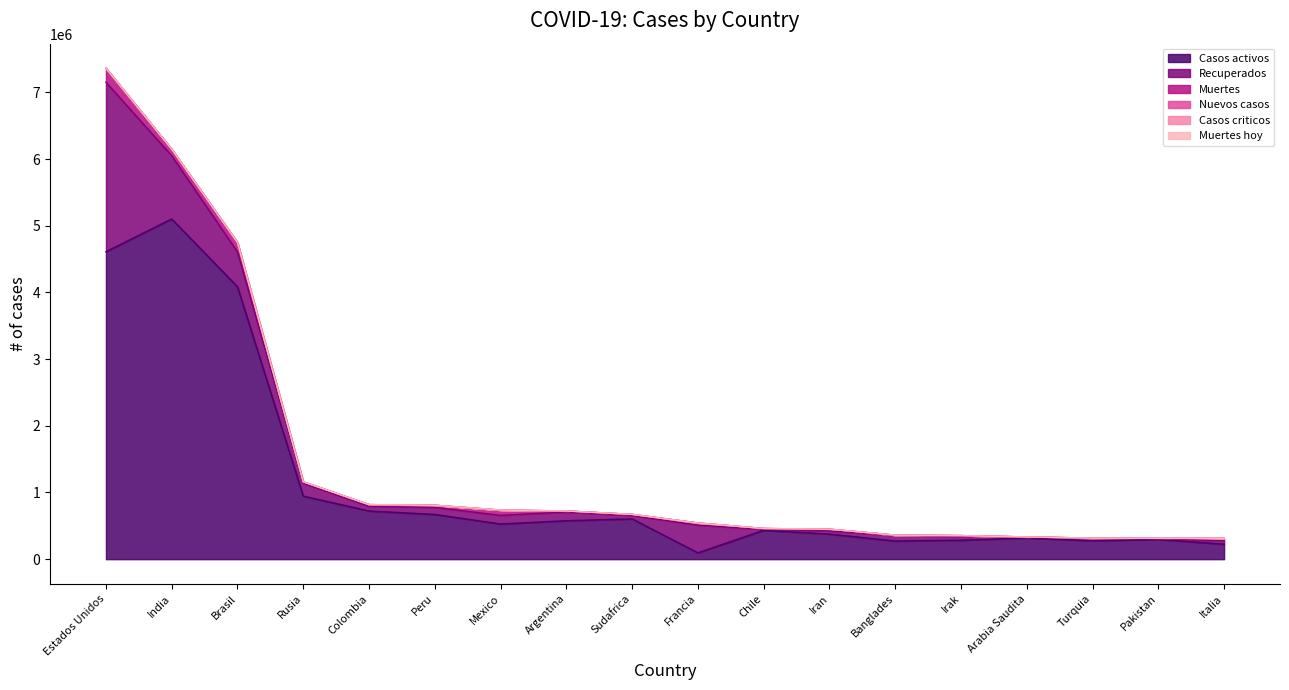

Is it true that Nuevos casos equals 5743 at Mexico?

False